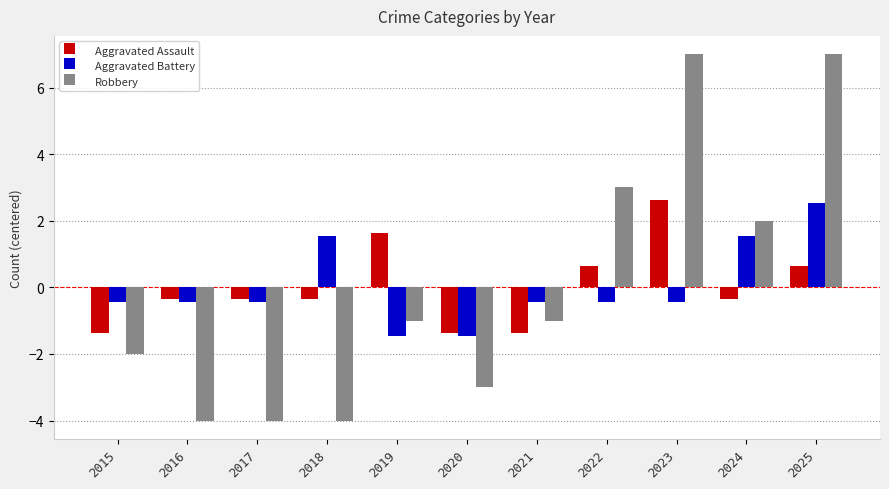

Are the bars grouped side by side (vs. stacked)?

Yes